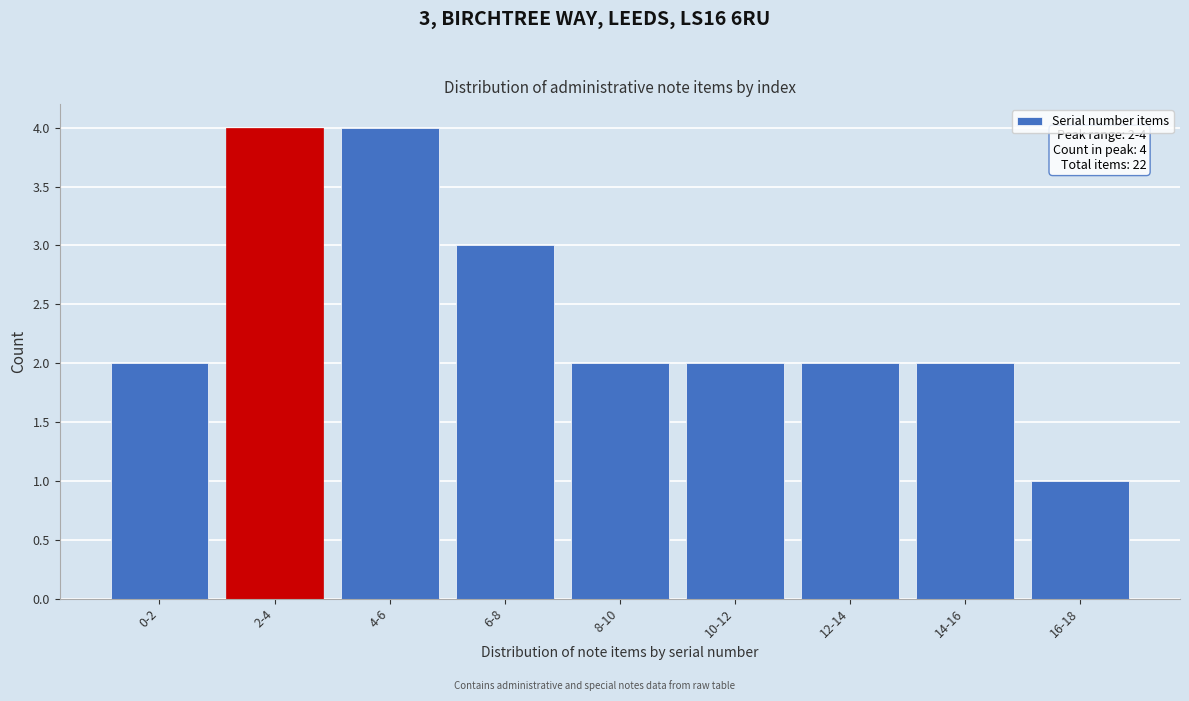

Reading right to left, extract all data points from this chart.

16-18=1	14-16=2	12-14=2	10-12=2	8-10=2	6-8=3	4-6=4	2-4=4	0-2=2